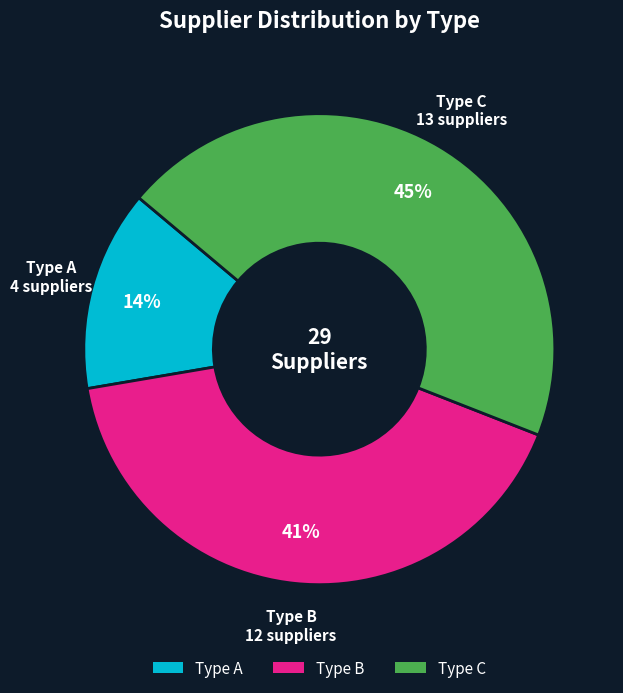

What percentage is the Type B slice, to the nearest percent?

41%